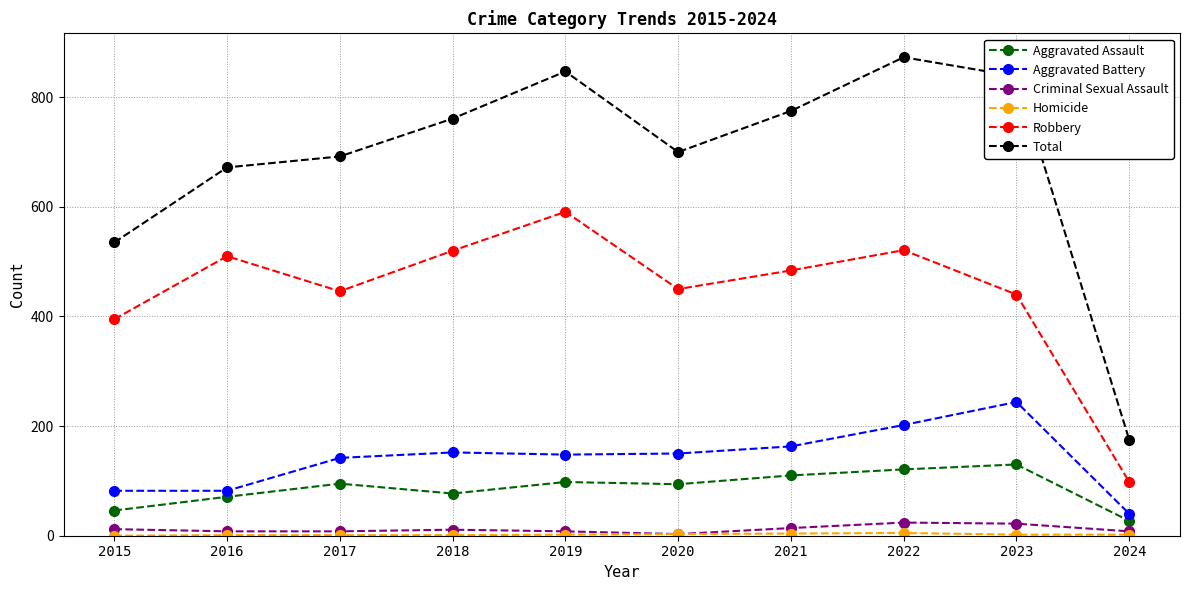

List the labels in order of Total value, smallest first.

2024, 2015, 2016, 2017, 2020, 2018, 2021, 2023, 2019, 2022